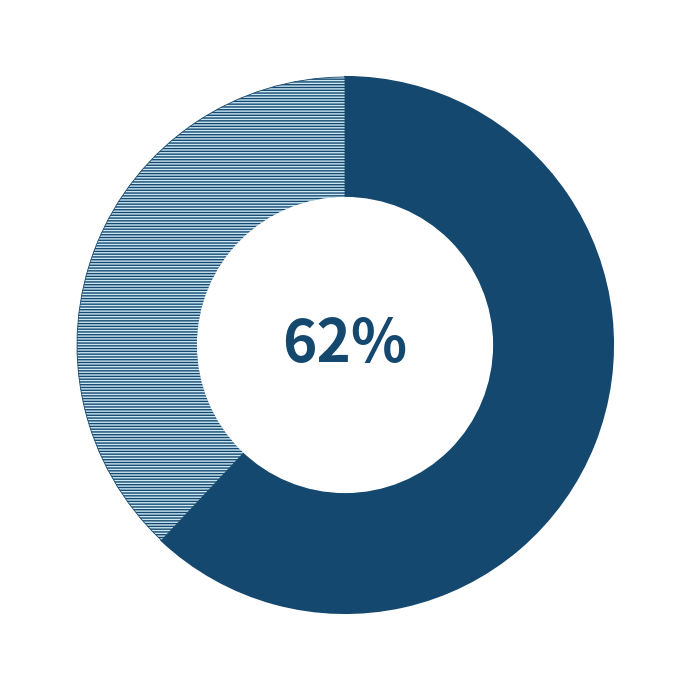

How many slices are in this pie chart?

2